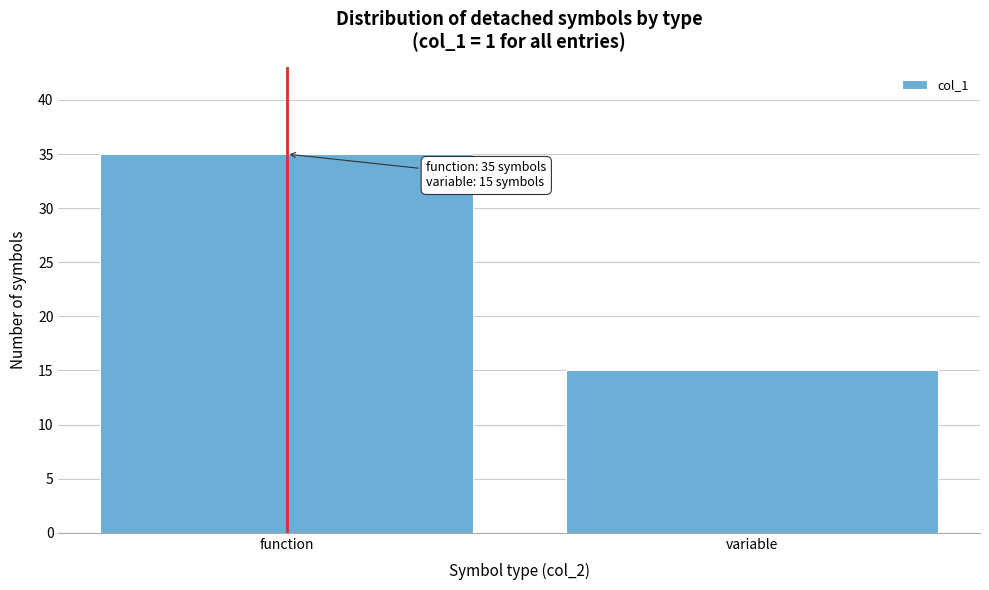

Reading left to right, extract all data points from this chart.

35	15